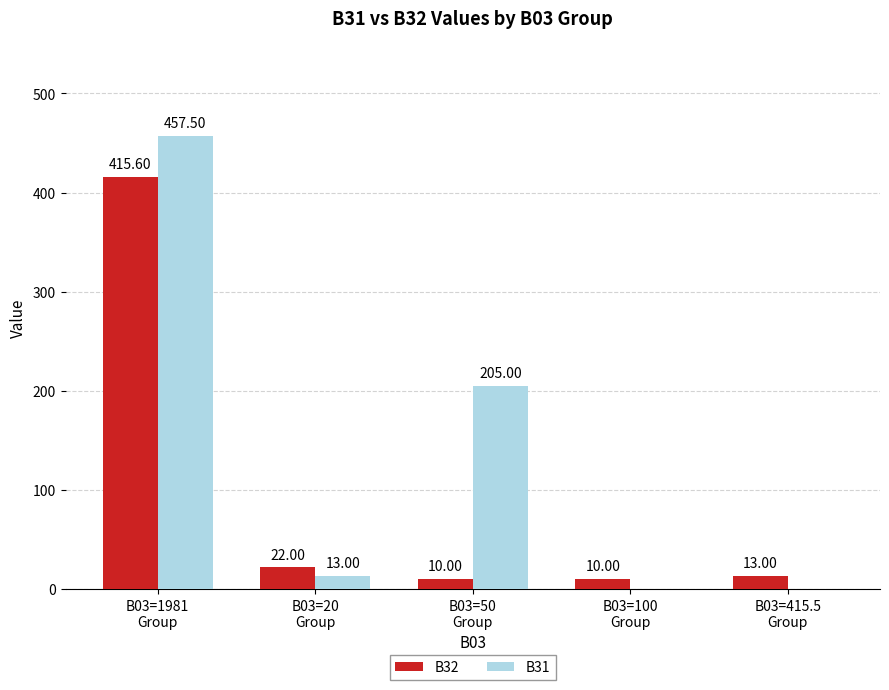

Reading left to right, transcribe all the data shown in this chart.

B32: 415.6	22.0	10.0	10.0	13.0
B31: 457.5	13.0	205.0	0.0	0.0